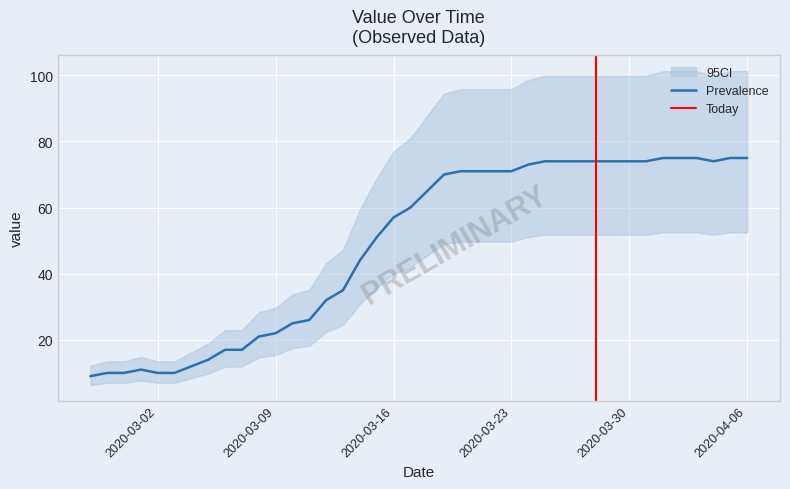

What is the difference between the maximum and minimum values?

66